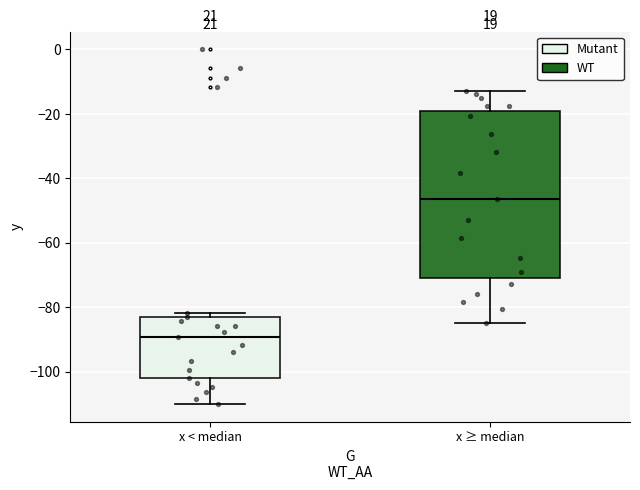

Which box is the tallest, from its lower edge to its upper edge?

x ≥ median